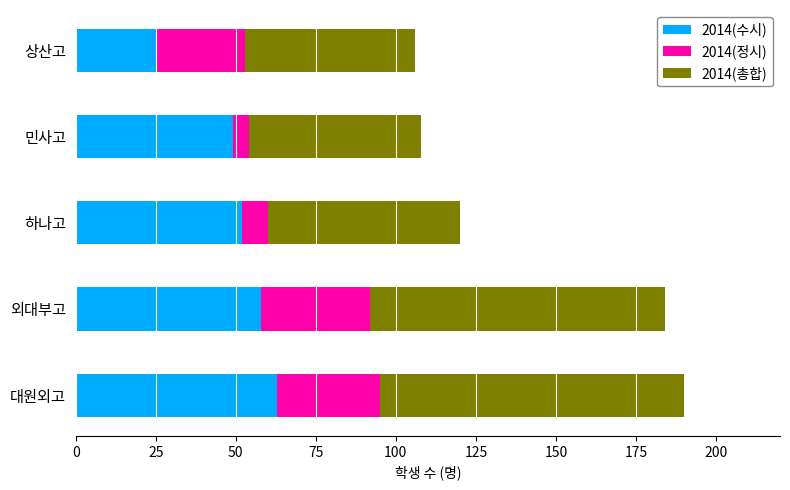

What is the maximum value for 2014(수시)?

63